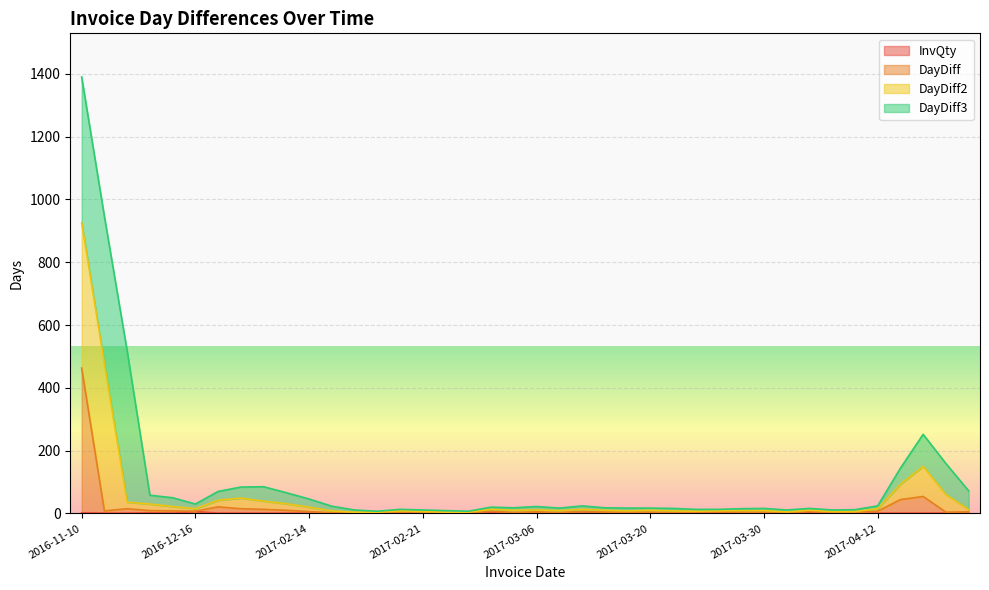

What is the difference between the maximum and minimum values in the DayDiff series?

461